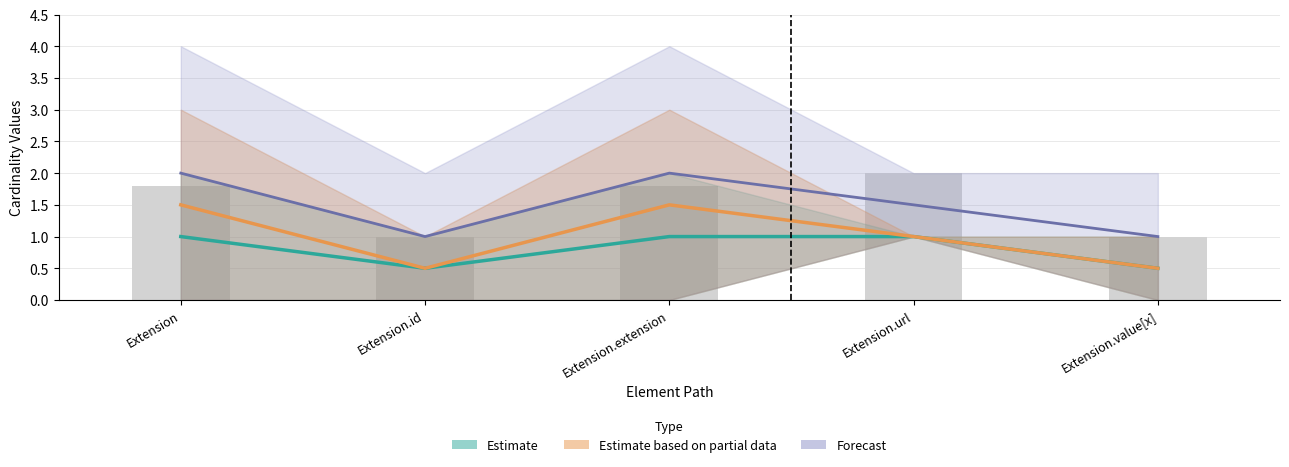

List the series in order of their peak value, lowest first.

Estimate, Estimate based on partial data, Forecast